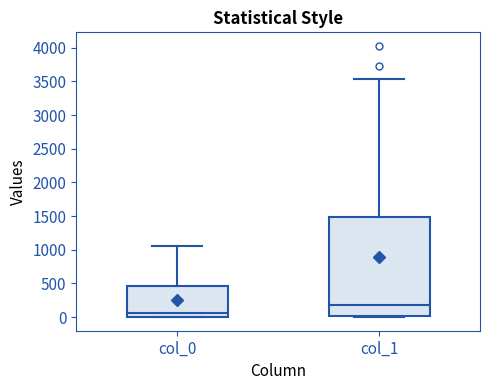

Where is the upper edge of the box for col_1 on the y-axis? The values are not printed on the chart, so give them approximately, as read against the axis.

1500